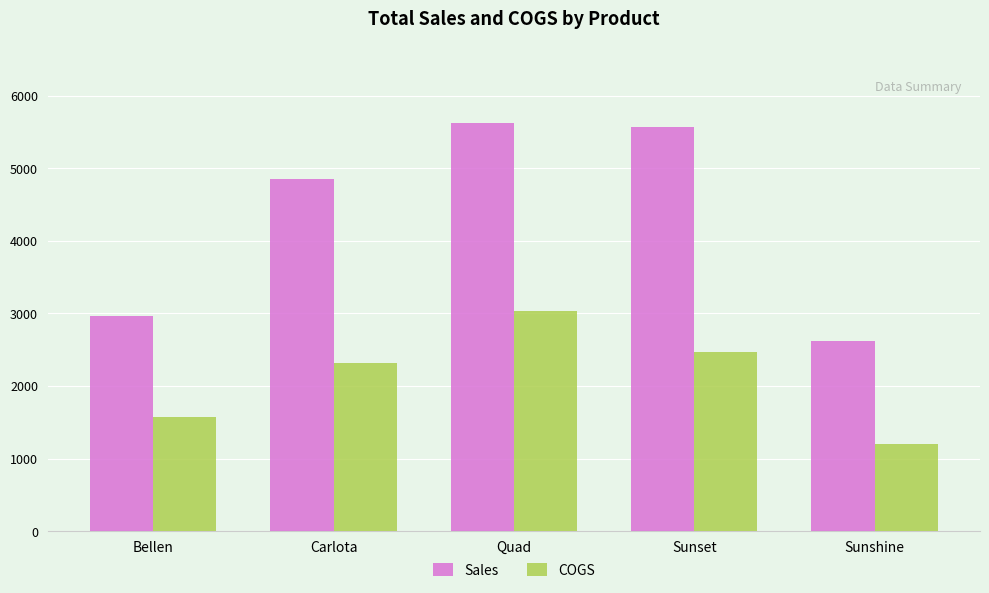

Are the bars horizontal?

No